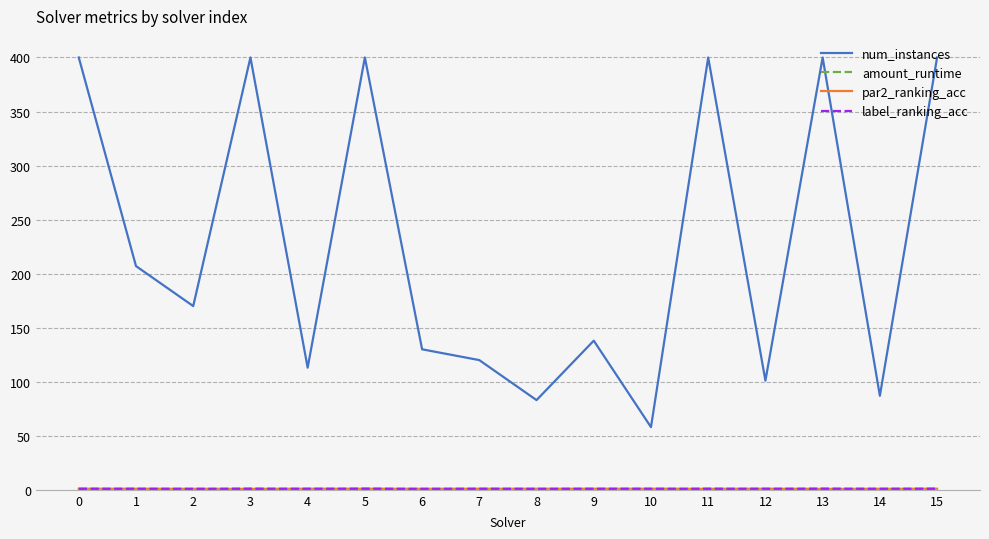

Where is the first local maximum for num_instances?

3